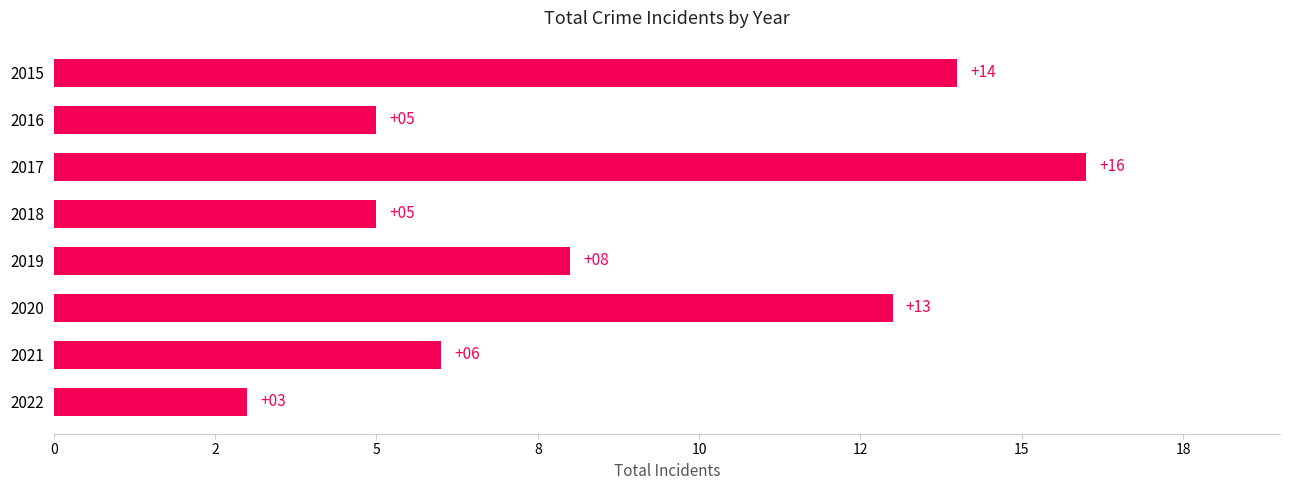

Are the bars horizontal?

Yes